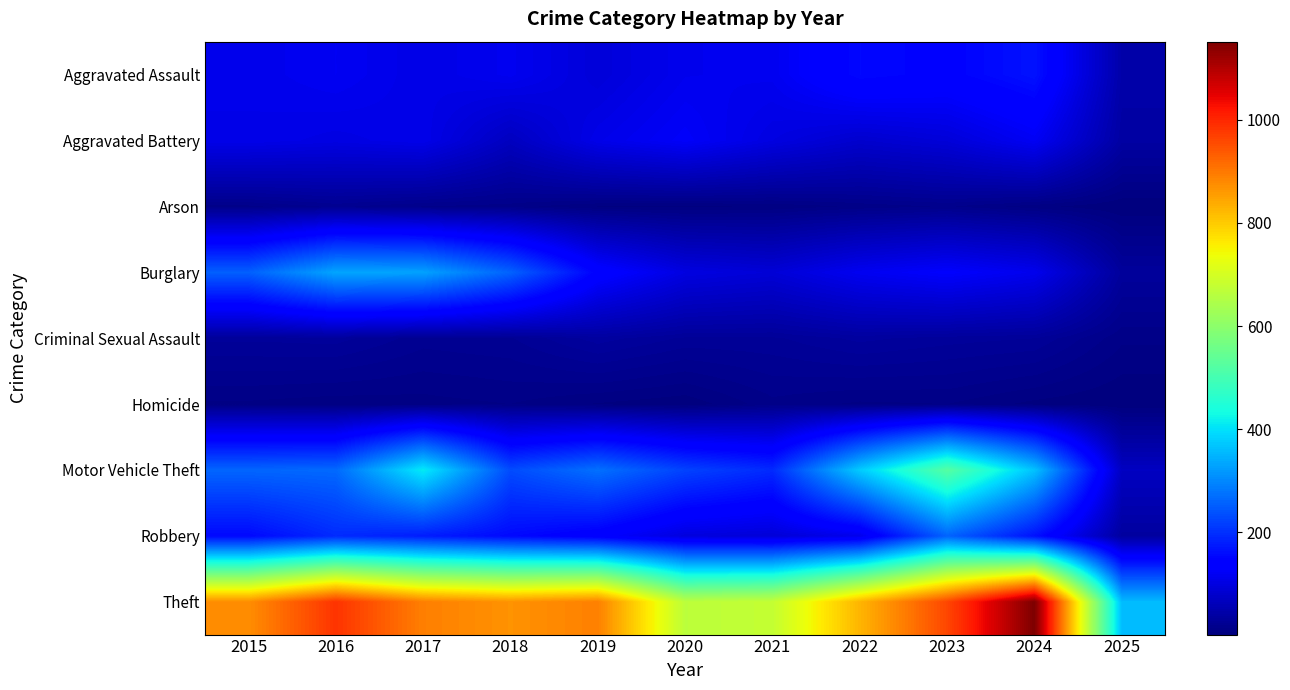

What is the minimum value shown in the chart?

1